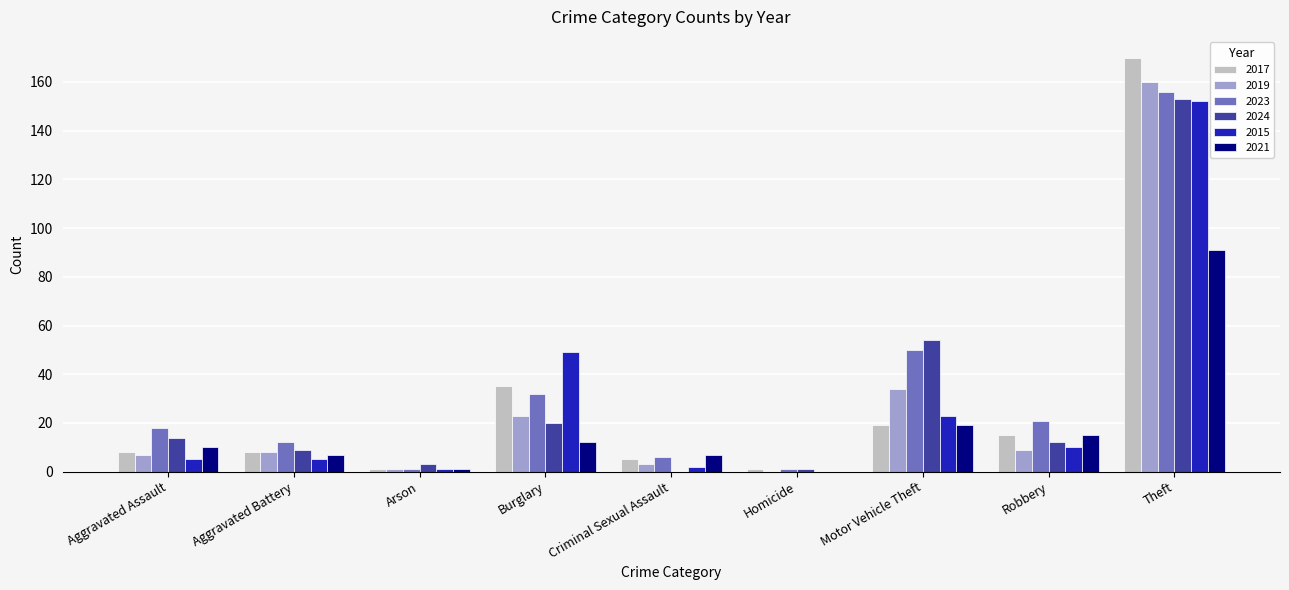

Which series has the widest spread of values?

2017